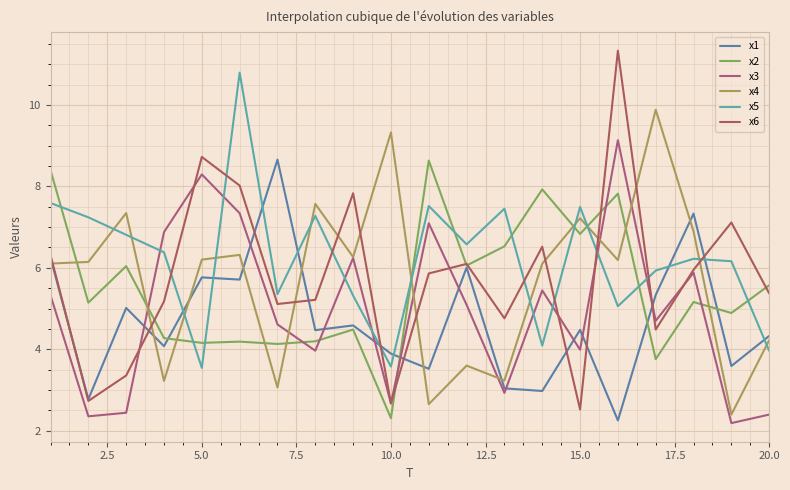

Which series has the largest total across all categories?

x5